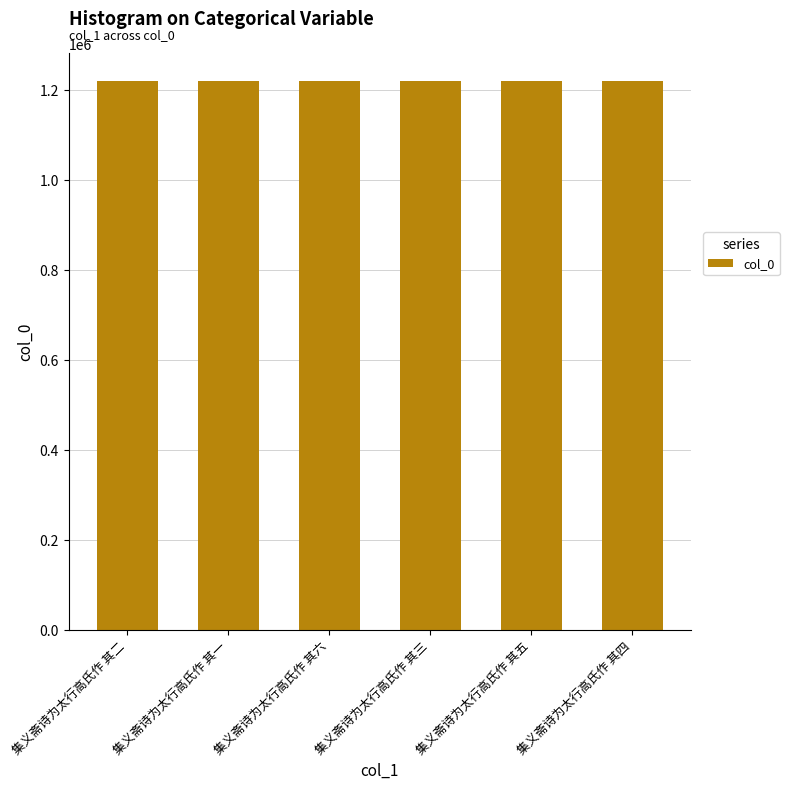

What position from the left is 集义斋诗为太行高氏作 其二?

1